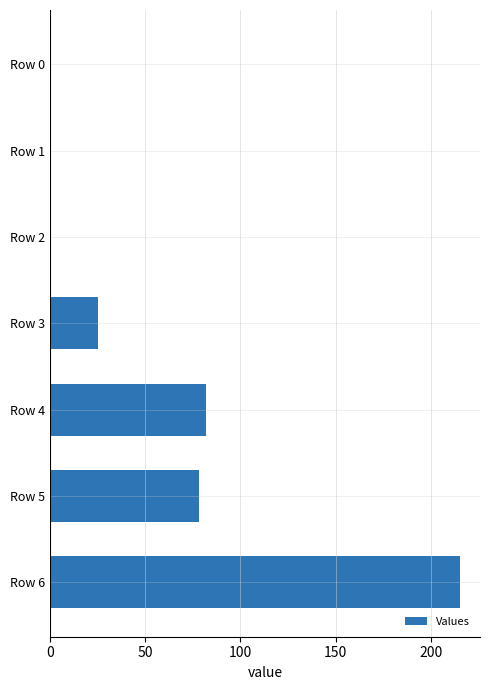

Where is the data nearest to the value 107?

Row 4